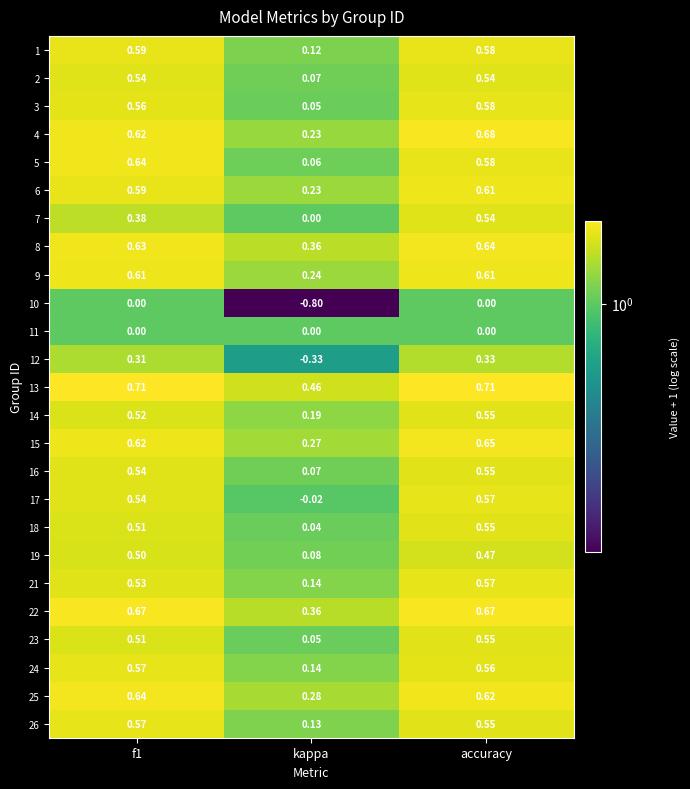

At which label is 6 closest to 0?

kappa